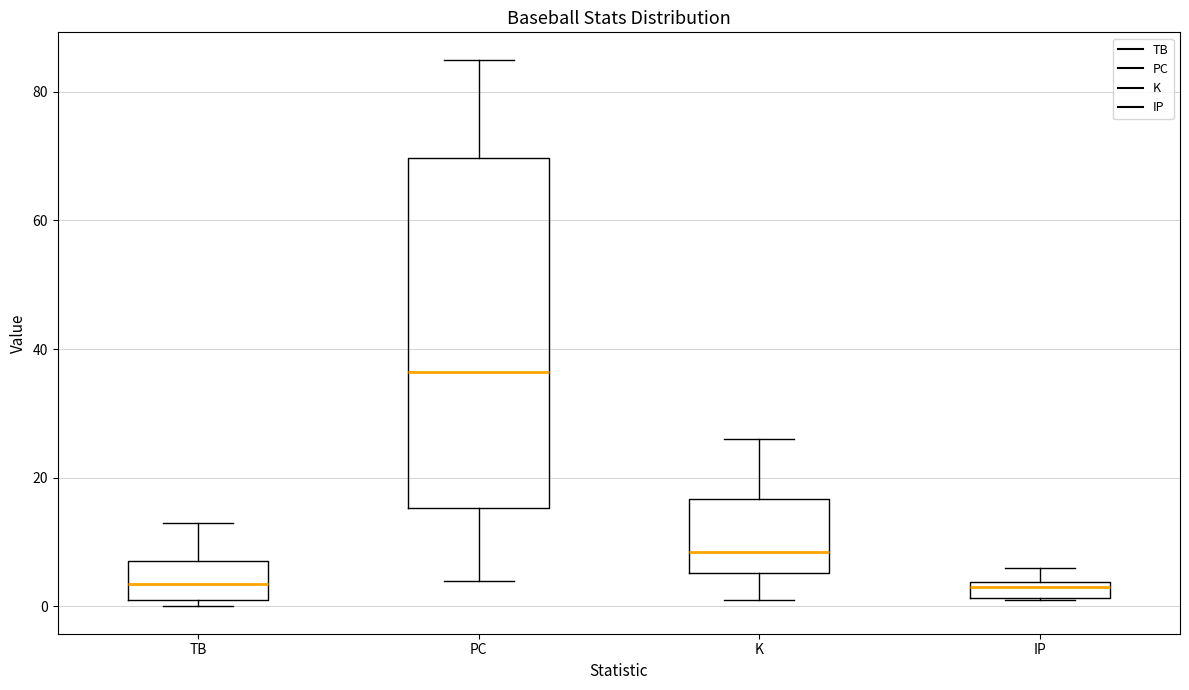

Where does the median line of the box for TB sit on the y-axis? The values are not printed on the chart, so give them approximately, as read against the axis.

4